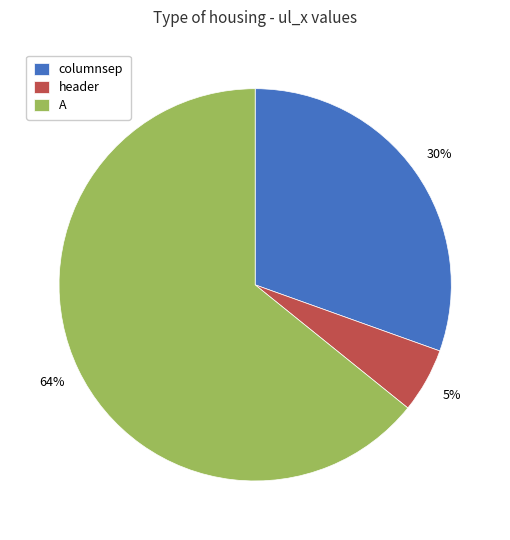

Is there a majority slice in this chart?

Yes